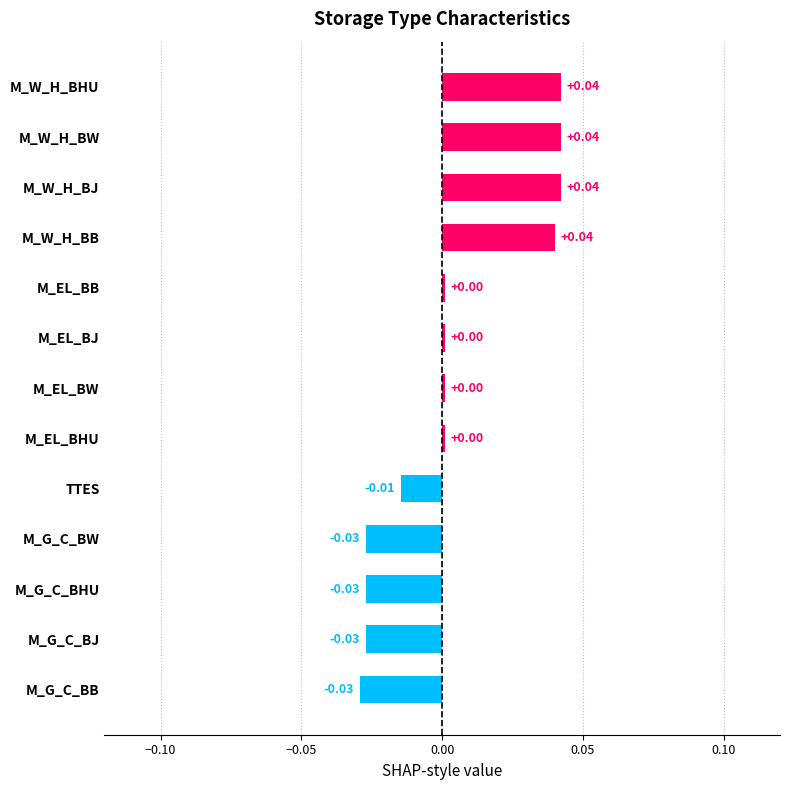

Which has a higher value, M_W_H_BB or M_EL_BB?

M_W_H_BB